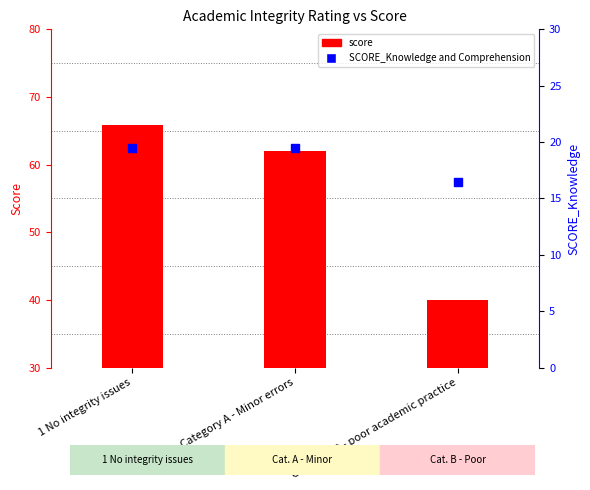

Which series reaches the minimum Y coordinate?

SCORE_Knowledge and Comprehension